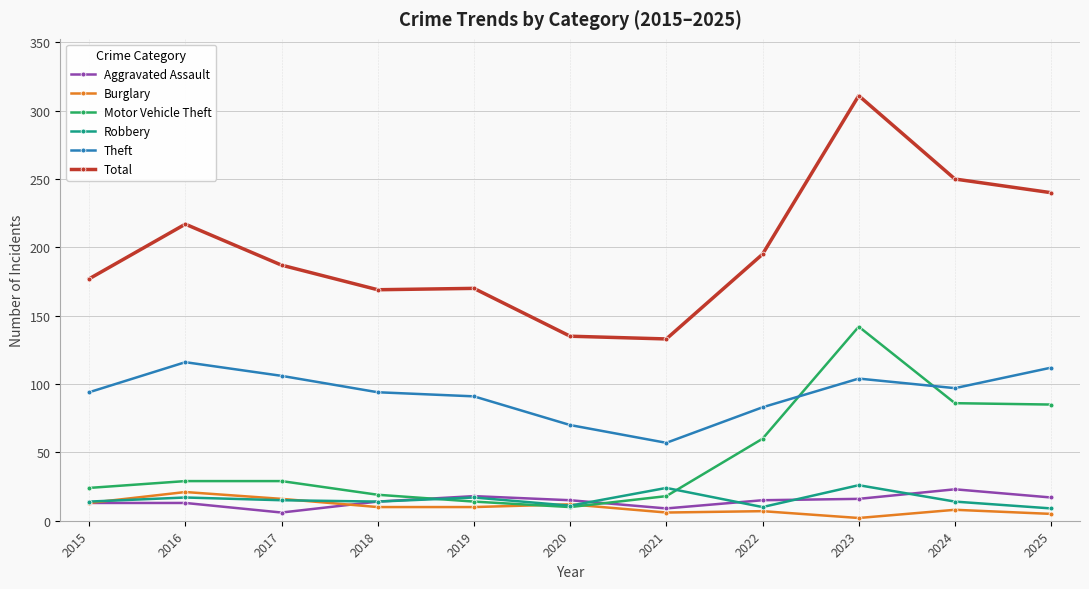

In Motor Vehicle Theft, how many points are lower than both neighbors (excluding endpoints)?

1